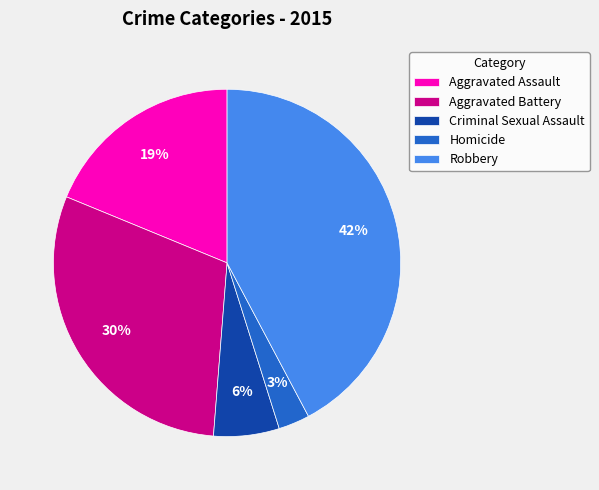

Combined, do Criminal Sexual Assault and Aggravated Battery account for over 50%?

No